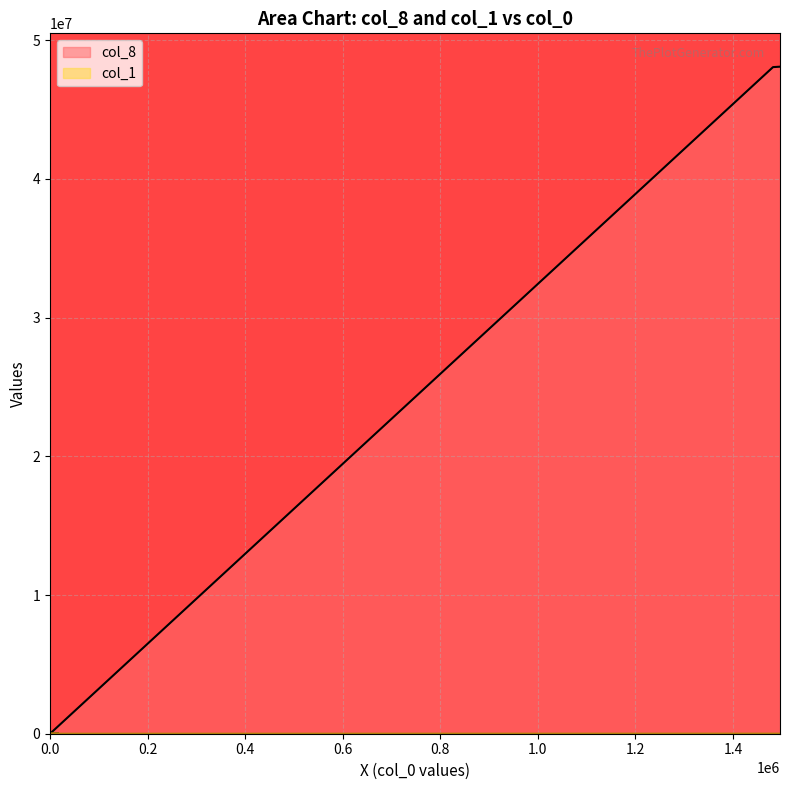

Where is col_1 nearest to the value 3098?

16327